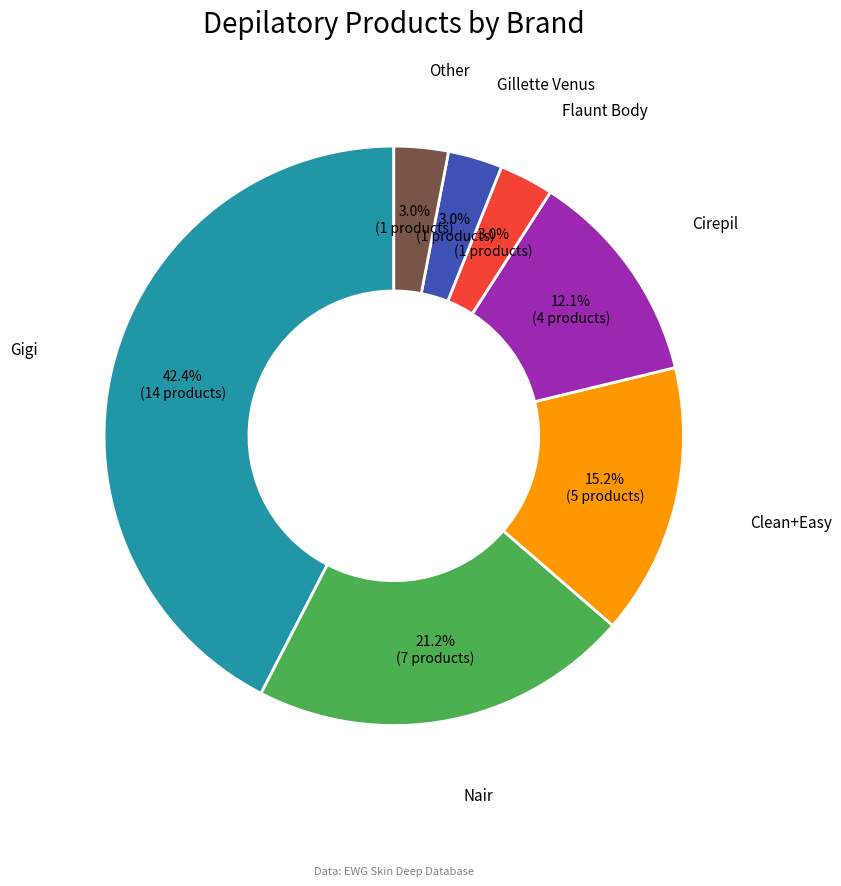

Is there any slice that represents more than half of the pie?

No